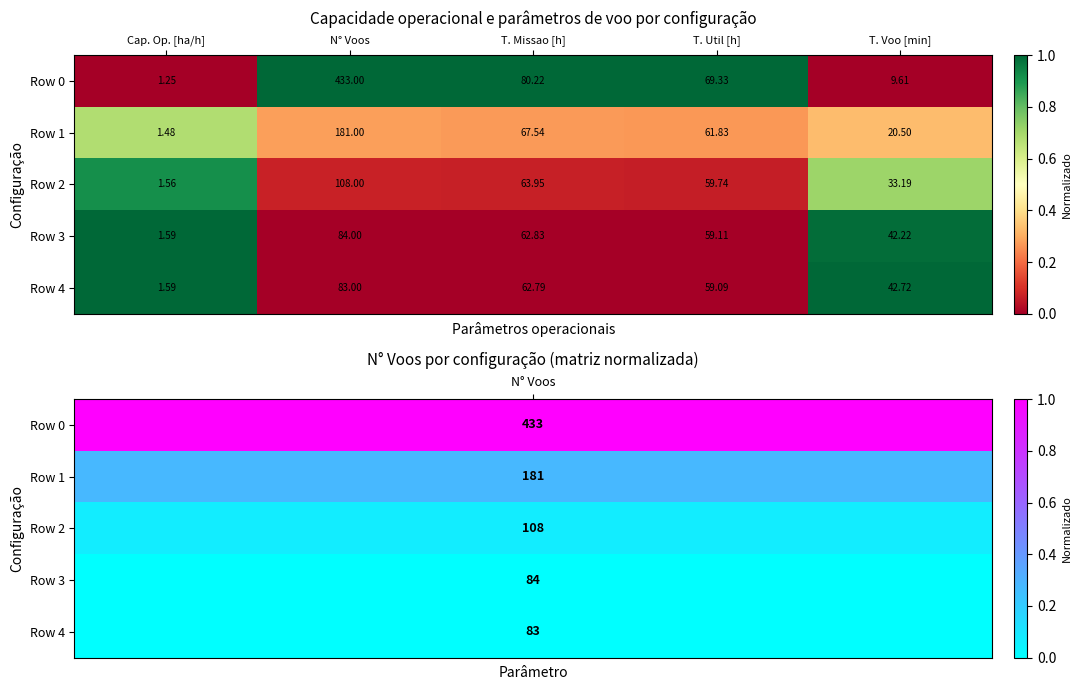

At which label is Row 1 closest to 91?

T. Missao [h]